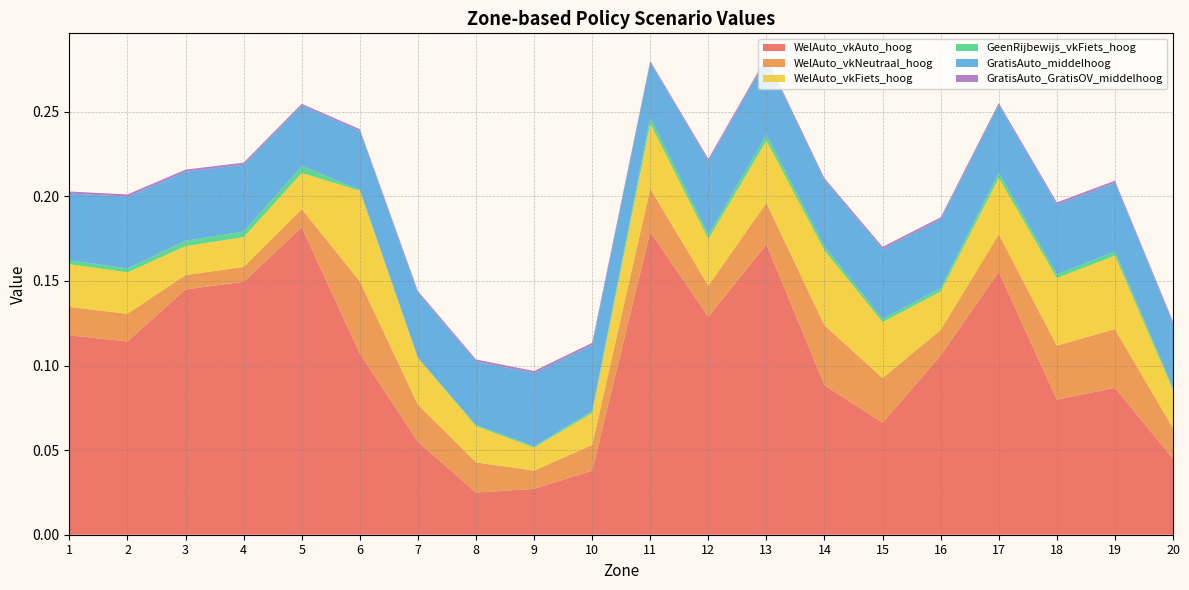

Reading left to right, list all the values displayed in this chart.

WelAuto_vkAuto_hoog: 0.1	0.1	0.1	0.1	0.2	0.1	0.1	0.0	0.0	0.0	0.2	0.1	0.2	0.1	0.1	0.1	0.2	0.1	0.1	0.0
WelAuto_vkNeutraal_hoog: 0.0	0.0	0.0	0.0	0.0	0.0	0.0	0.0	0.0	0.0	0.0	0.0	0.0	0.0	0.0	0.0	0.0	0.0	0.0	0.0
WelAuto_vkFiets_hoog: 0.0	0.0	0.0	0.0	0.0	0.1	0.0	0.0	0.0	0.0	0.0	0.0	0.0	0.0	0.0	0.0	0.0	0.0	0.0	0.0
GeenRijbewijs_vkFiets_hoog: 0.0	0.0	0.0	0.0	0.0	0.0	0.0	0.0	0.0	0.0	0.0	0.0	0.0	0.0	0.0	0.0	0.0	0.0	0.0	0.0
GratisAuto_middelhoog: 0.0	0.0	0.0	0.0	0.0	0.0	0.0	0.0	0.0	0.0	0.0	0.0	0.0	0.0	0.0	0.0	0.0	0.0	0.0	0.0
GratisAuto_GratisOV_middelhoog: 0.0	0.0	0.0	0.0	0.0	0.0	0.0	0.0	0.0	0.0	0.0	0.0	0.0	0.0	0.0	0.0	0.0	0.0	0.0	0.0